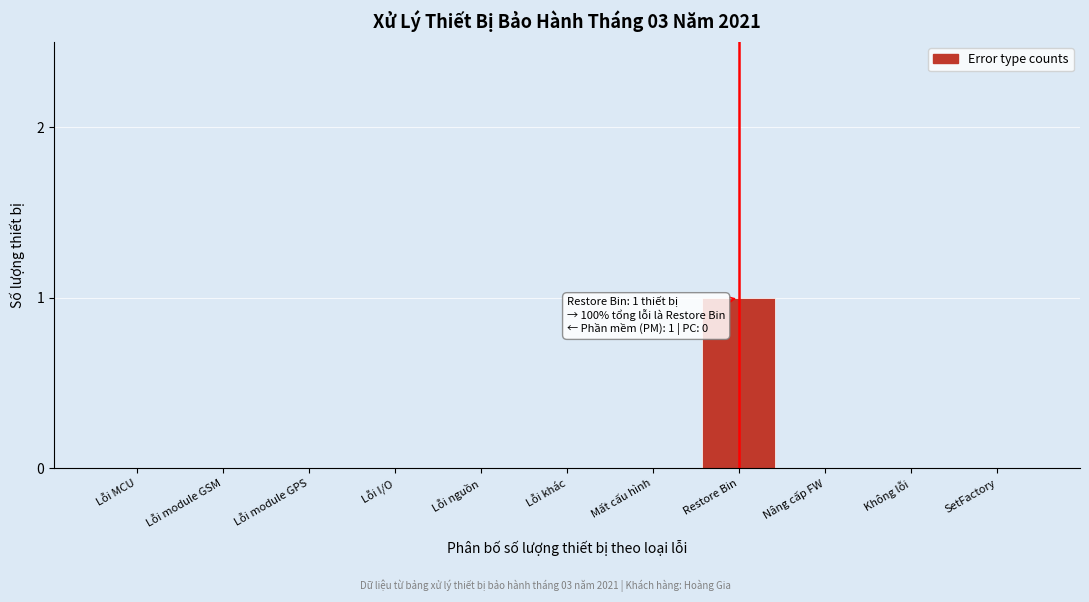

Reading left to right, what are all the values shown in this chart?

Lỗi MCU=0	Lỗi module GSM=0	Lỗi module GPS=0	Lỗi I/O=0	Lỗi nguồn=0	Lỗi khác=0	Mất cấu hình=0	Restore Bin=1	Nâng cấp FW=0	Không lỗi=0	SetFactory=0